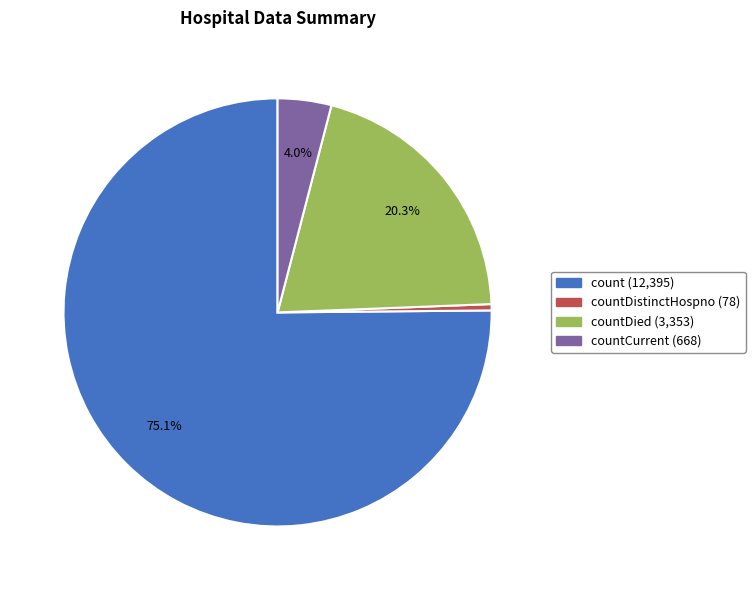

To the nearest percent, what is the difference between the largest and smallest slice percentages?

75%